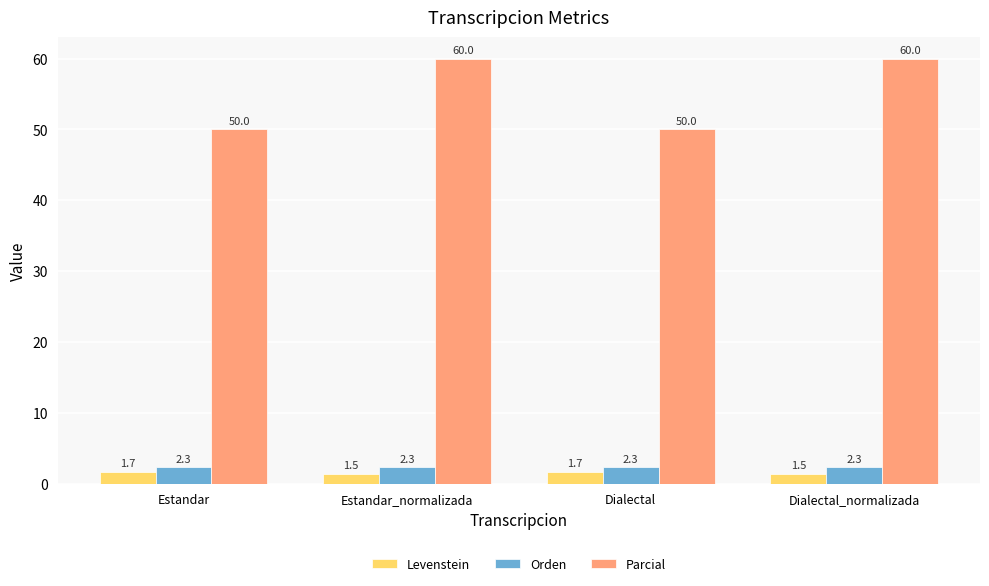

Reading left to right, extract all data points from this chart.

Levenstein: Estandar=1.7	Estandar_normalizada=1.5	Dialectal=1.7	Dialectal_normalizada=1.5
Orden: Estandar=2.3	Estandar_normalizada=2.3	Dialectal=2.3	Dialectal_normalizada=2.3
Parcial: Estandar=50.0	Estandar_normalizada=60.0	Dialectal=50.0	Dialectal_normalizada=60.0